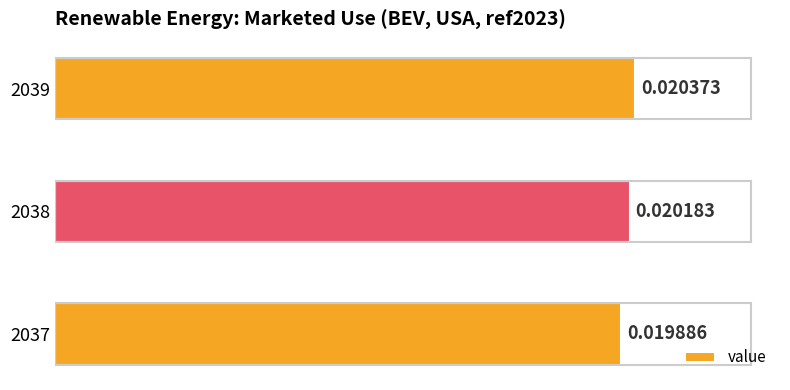

How many values are between 0 and 1?

3